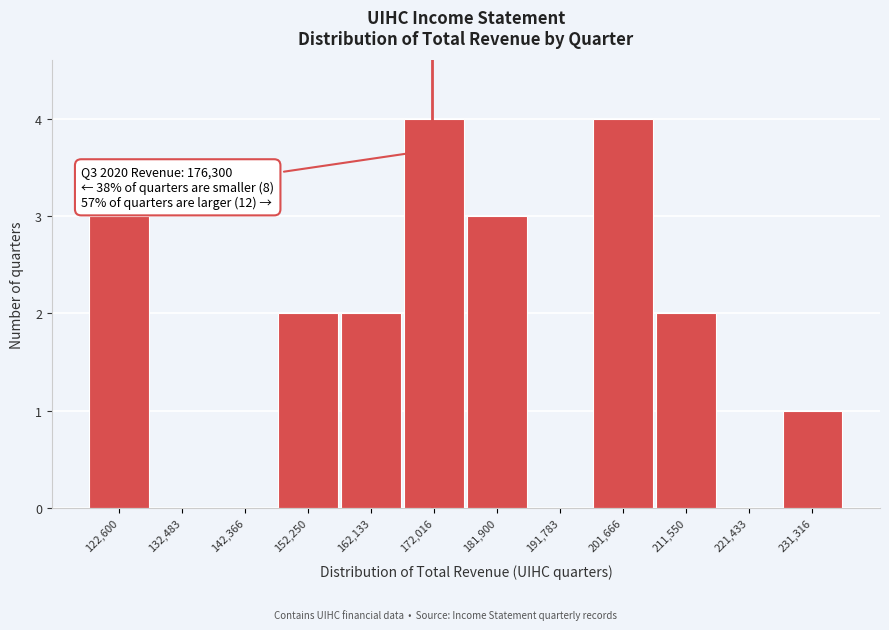

Reading right to left, transcribe all the data shown in this chart.

231,316=1	221,433=0	211,550=2	201,666=4	191,783=0	181,900=3	172,016=4	162,133=2	152,250=2	142,366=0	132,483=0	122,600=3